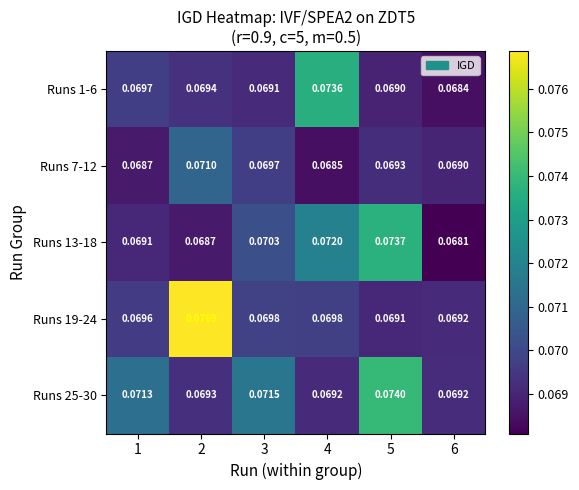

Is the value of Runs 19-24 at 1 greater than the value of Runs 25-30 at 6?

Yes